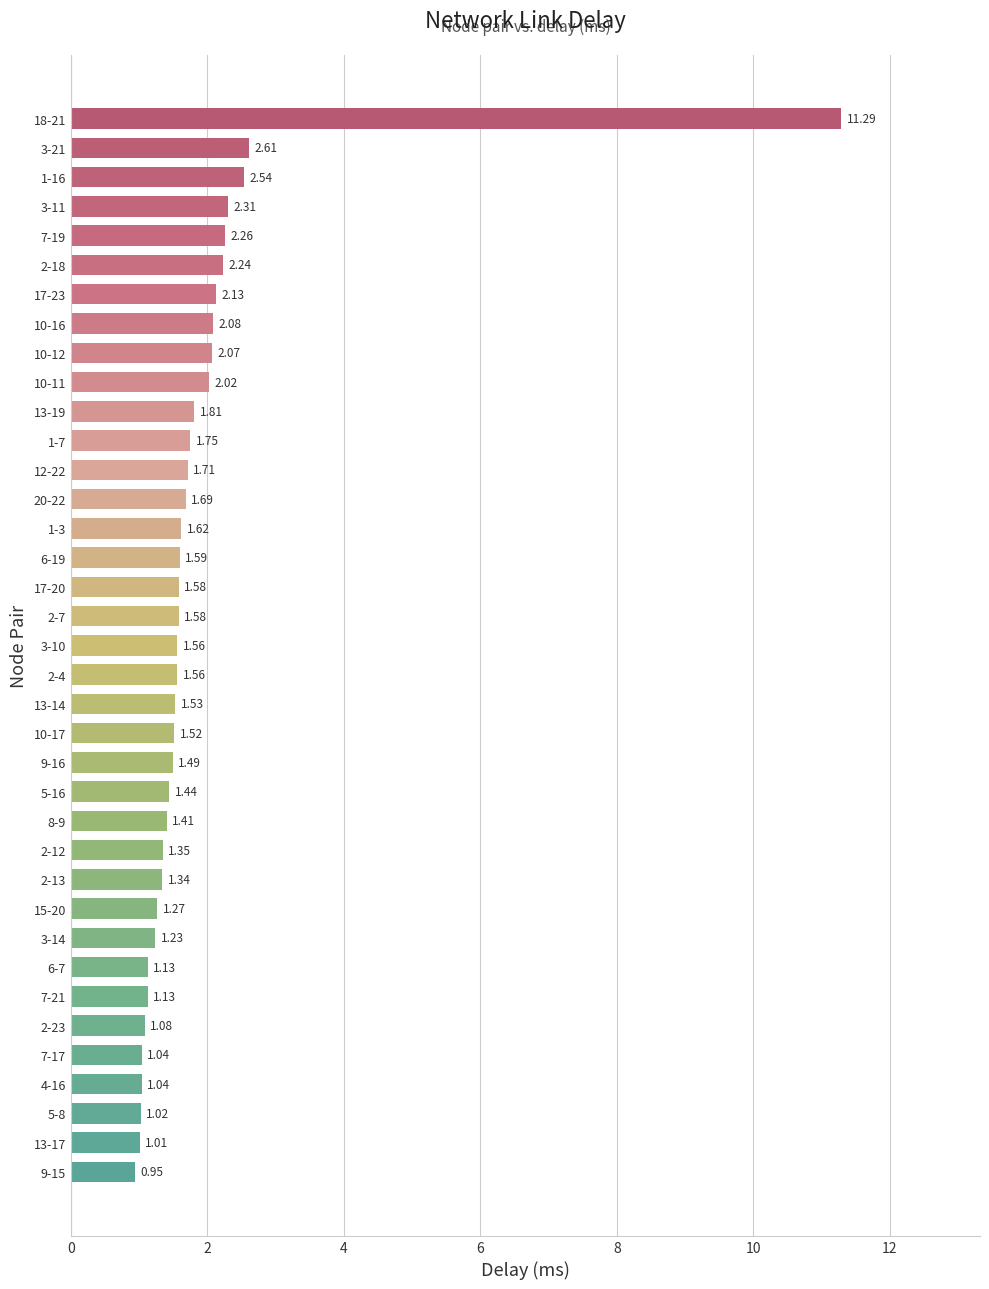

Between 4-16 and 3-14, which is larger?

3-14